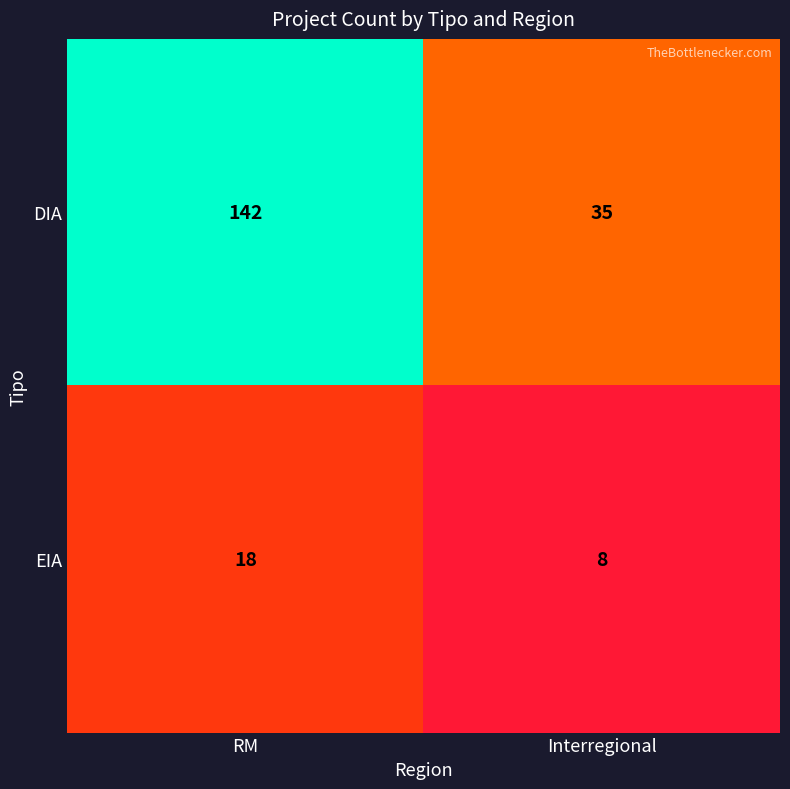

Count the number of data series in this chart.

2